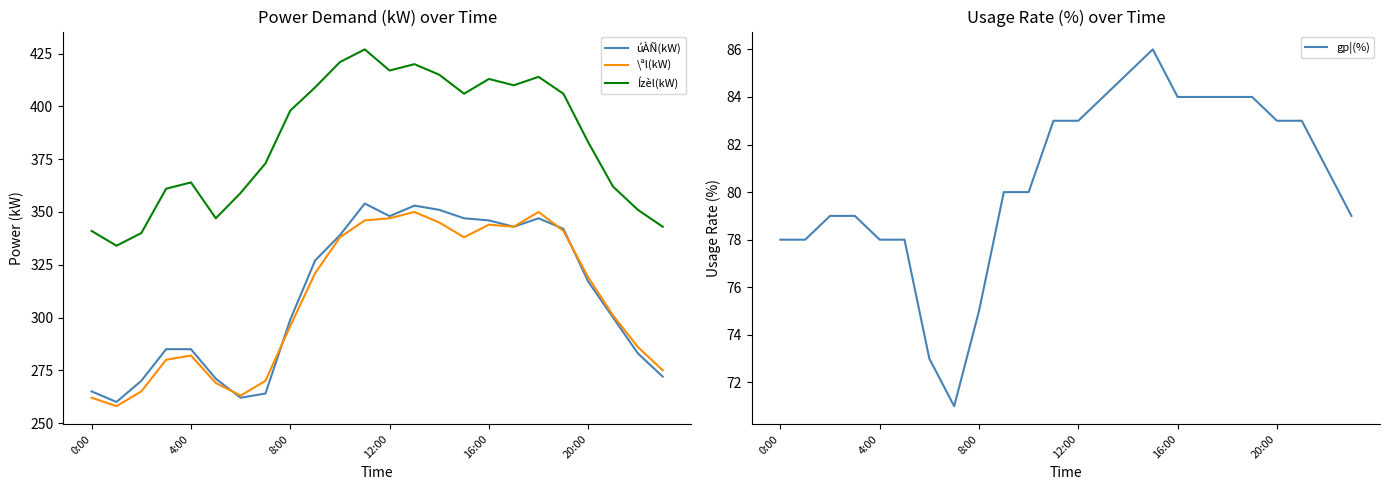

Rank the series by their maximum value, from highest to lowest.

Ízèl(kW), úÀÑ(kW), \ªl(kW), gp¦(%)